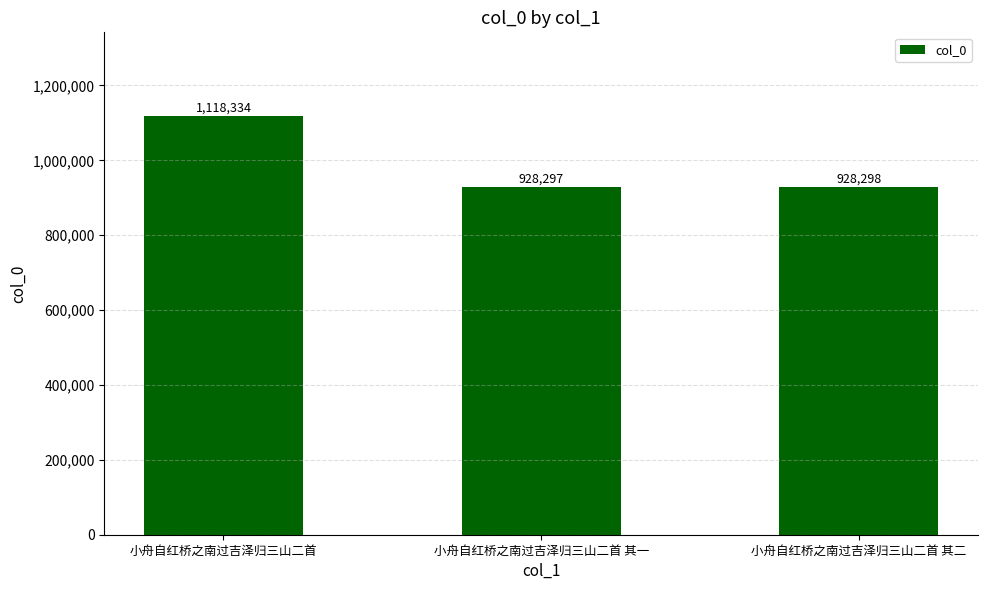

Which label corresponds to the smallest value in the chart?

小舟自红桥之南过吉泽归三山二首 其一